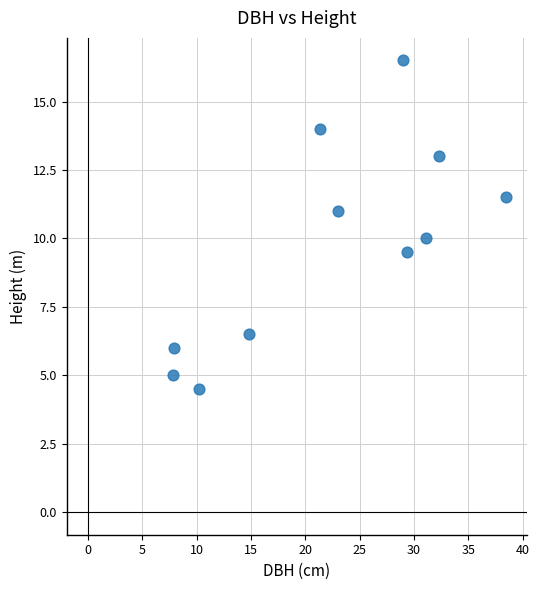

What is the average X value?

22.3